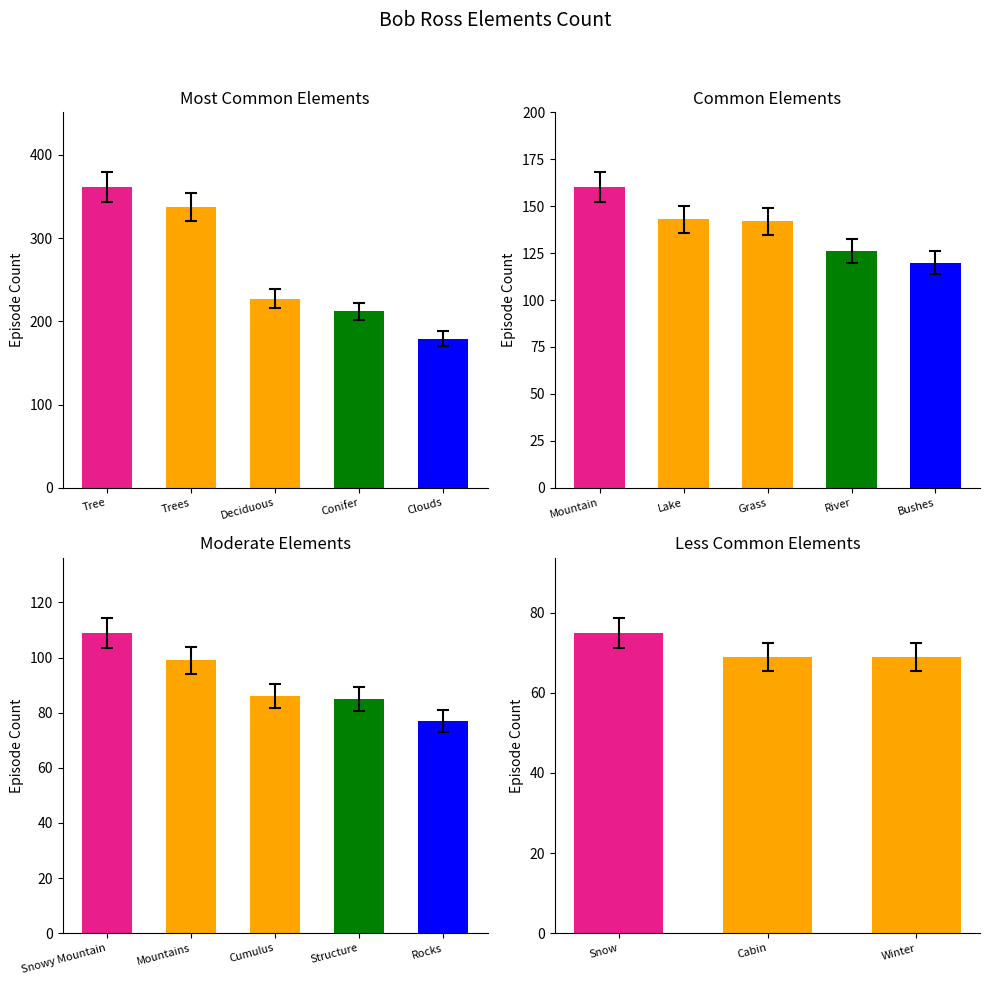

The chart shows a value of 187 at Grass. True or false?

False